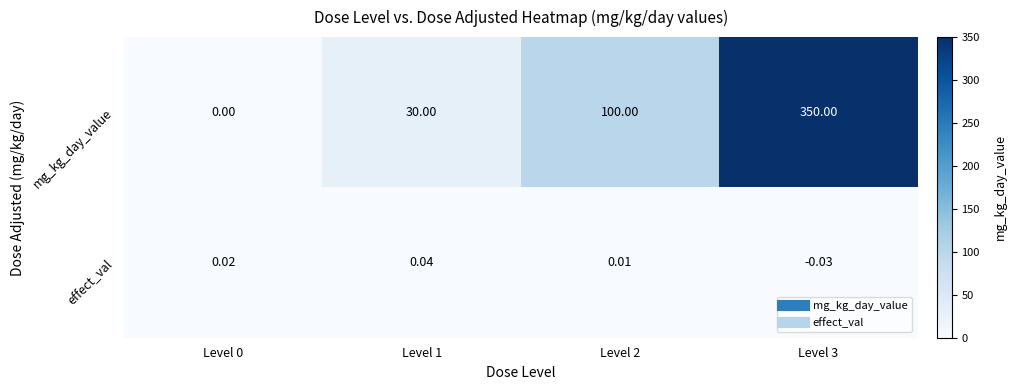

Which series has the largest total across all categories?

mg_kg_day_value